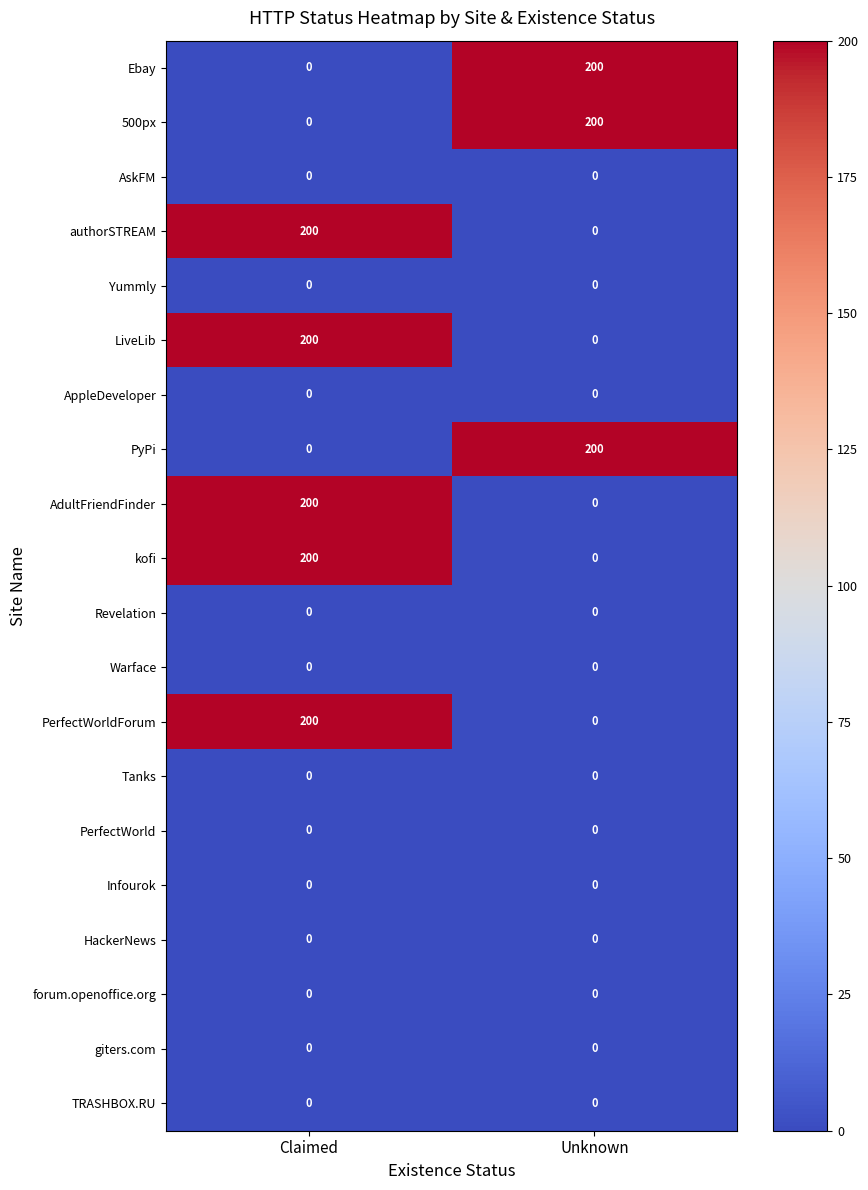

Which category has the lowest value in the 500px series?

Claimed